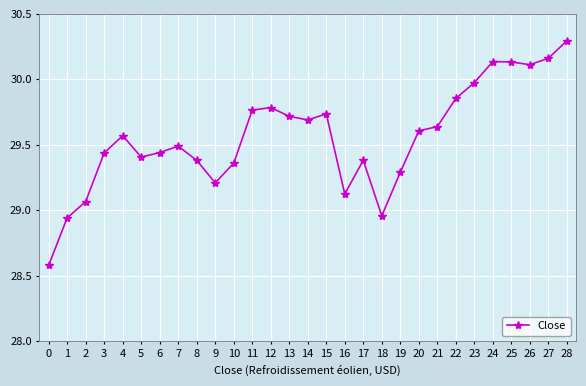

Does the chart display data point markers on the line(s)?

Yes